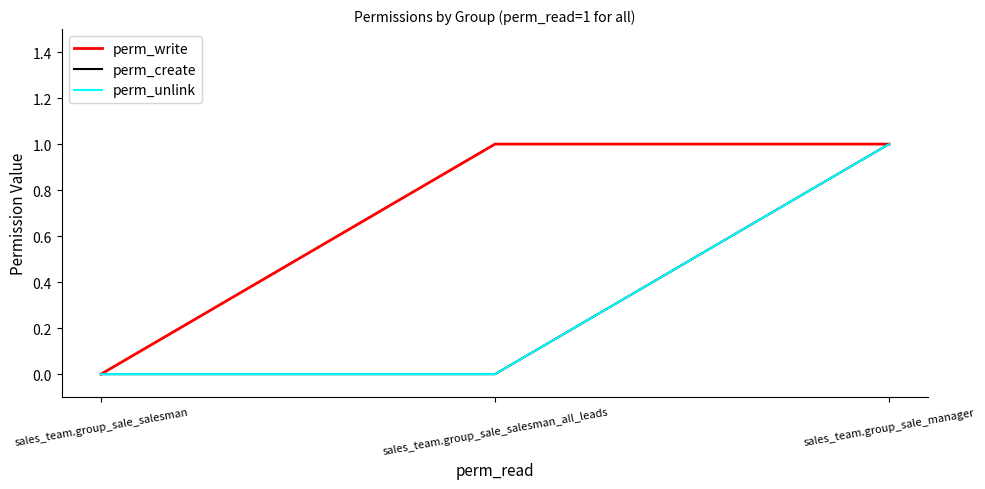

Is it true that perm_unlink equals 0 at sales_team.group_sale_salesman?

True